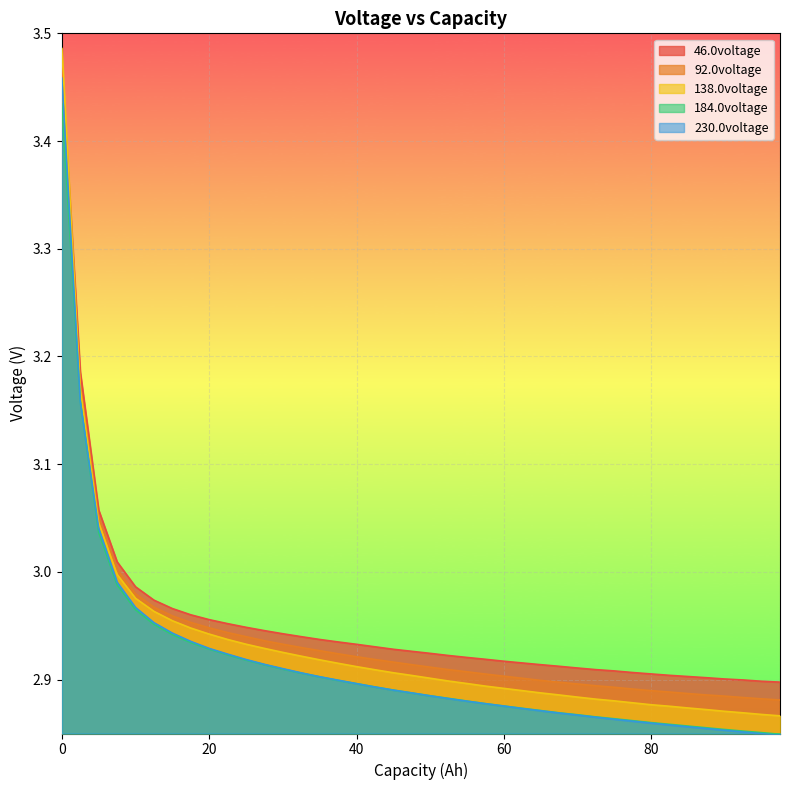

How many lines are shown in the chart?

5